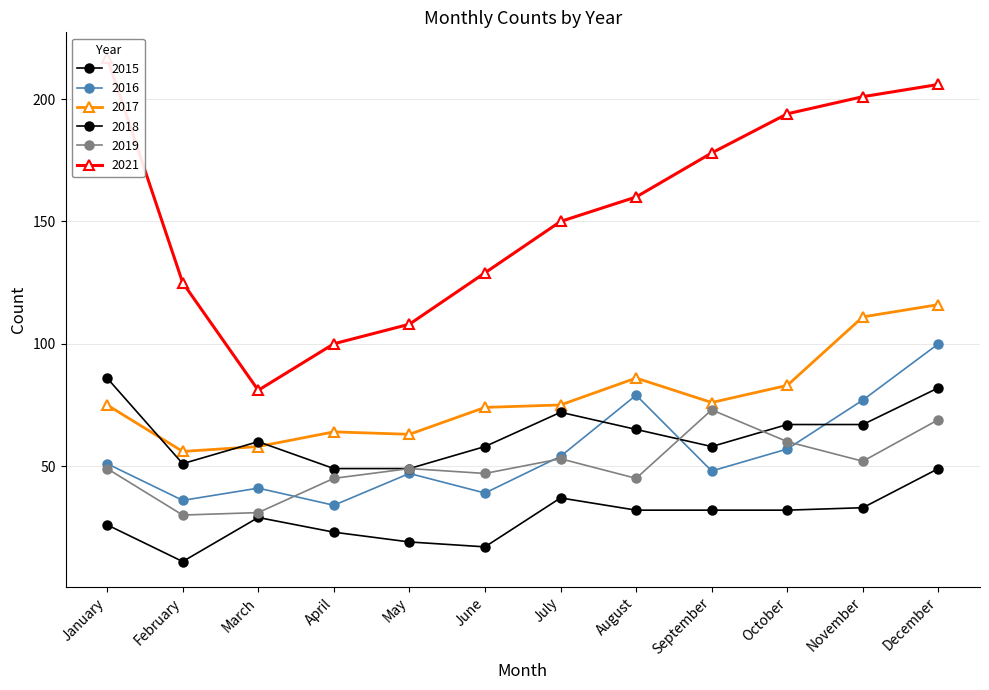

Reading right to left, transcribe all the data shown in this chart.

2015: December=49	November=33	October=32	September=32	August=32	July=37	June=17	May=19	April=23	March=29	February=11	January=26
2016: December=100	November=77	October=57	September=48	August=79	July=54	June=39	May=47	April=34	March=41	February=36	January=51
2017: December=116	November=111	October=83	September=76	August=86	July=75	June=74	May=63	April=64	March=58	February=56	January=75
2018: December=82	November=67	October=67	September=58	August=65	July=72	June=58	May=49	April=49	March=60	February=51	January=86
2019: December=69	November=52	October=60	September=73	August=45	July=53	June=47	May=49	April=45	March=31	February=30	January=49
2021: December=206	November=201	October=194	September=178	August=160	July=150	June=129	May=108	April=100	March=81	February=125	January=217